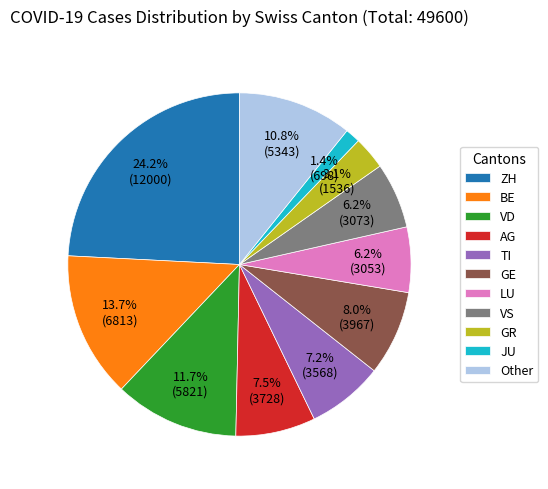

Does VD account for over 50% of the chart?

No